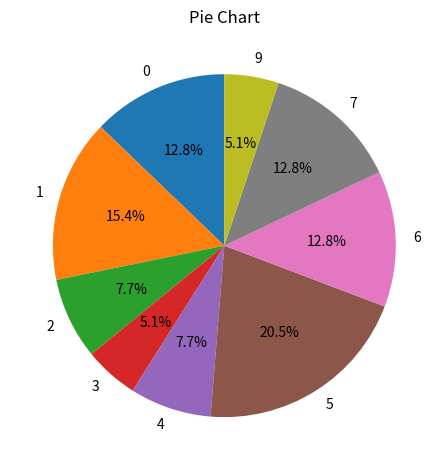

To the nearest percent, what is the combined percentage of 9 and 7?

18%